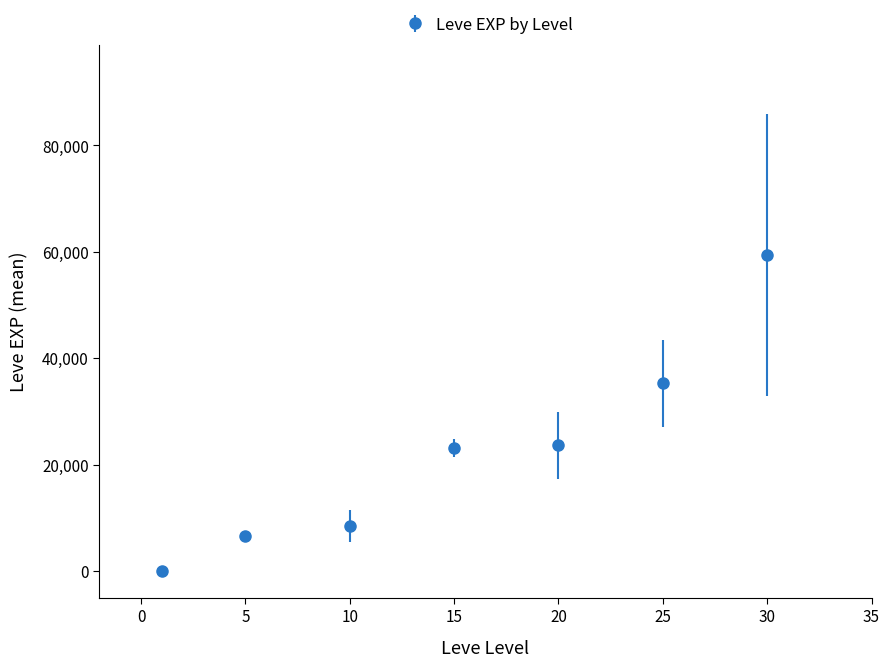

What is the average value?

22362.1